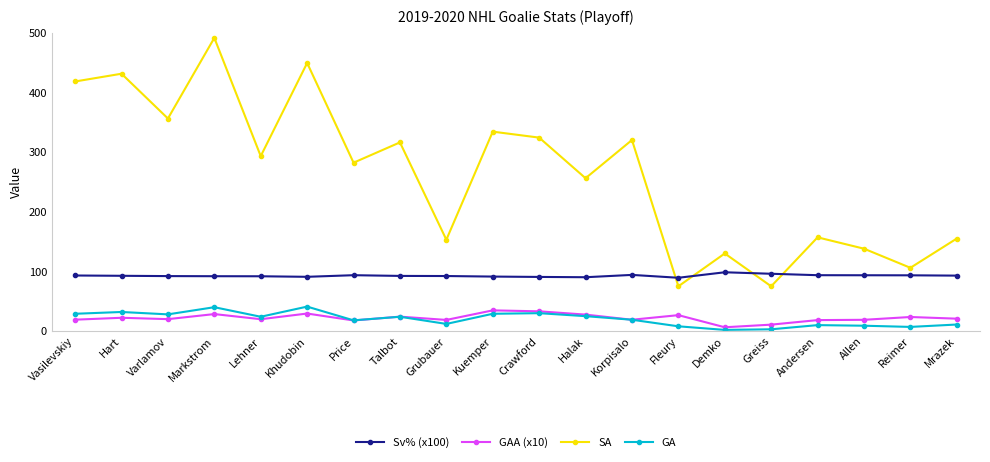

What is the label of the 4th point from the left?

Markstrom